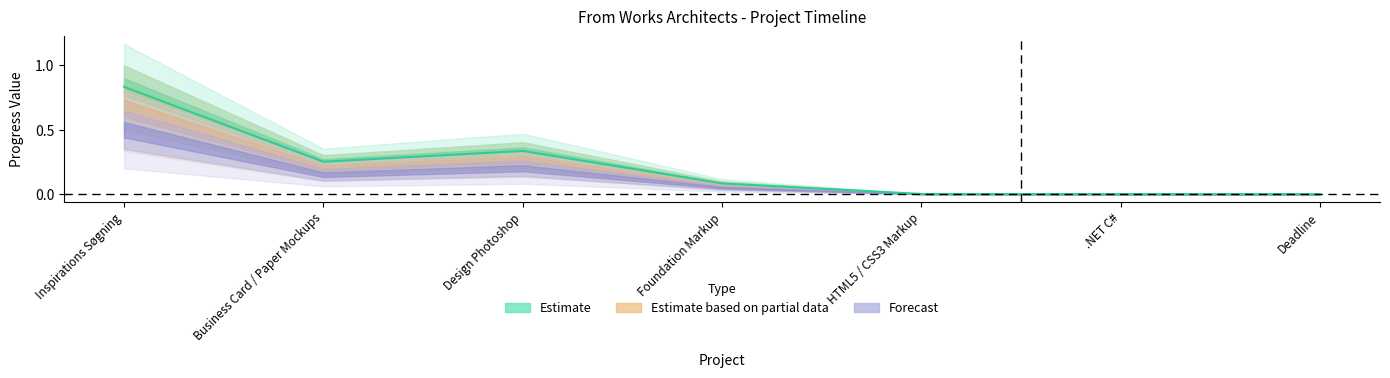

The Forecast series shows 0.0 at HTML5 / CSS3 Markup. True or false?

False